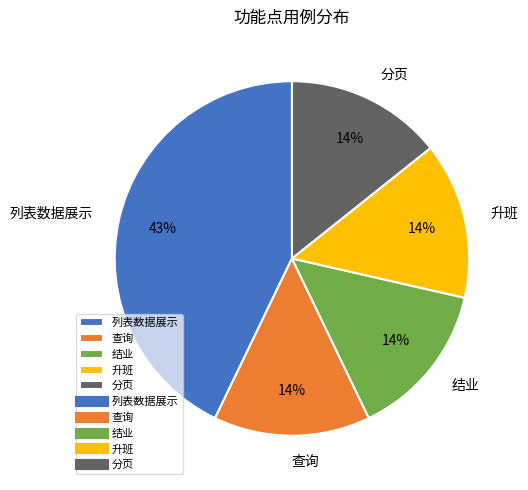

Combined, do 升班 and 查询 account for over 50%?

No